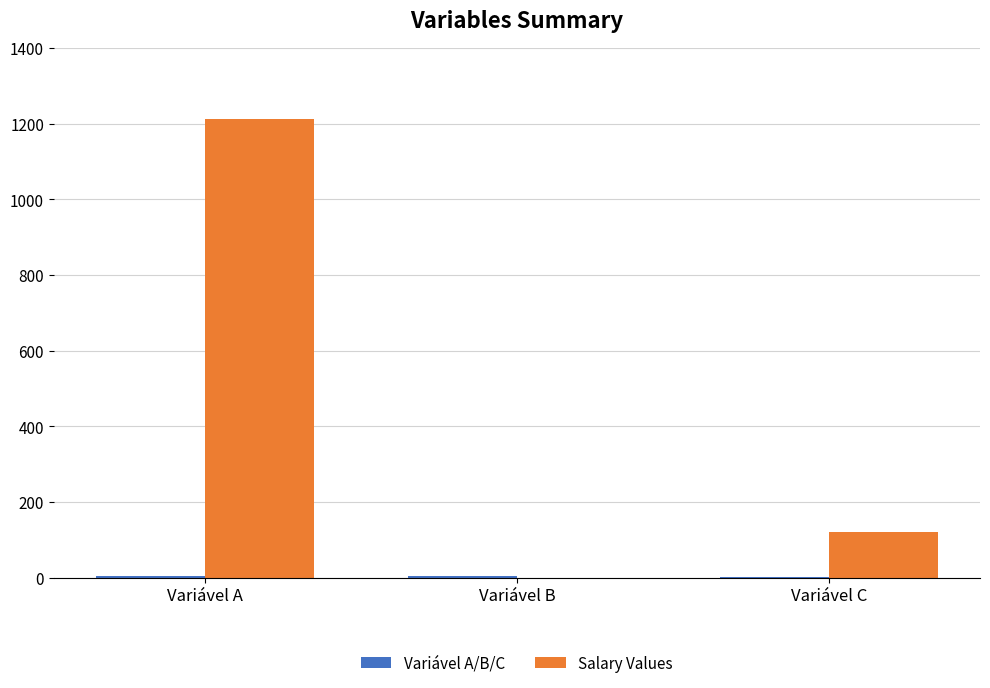

True or false: Salary Values has a value of 1212.0 at Variável A.

True